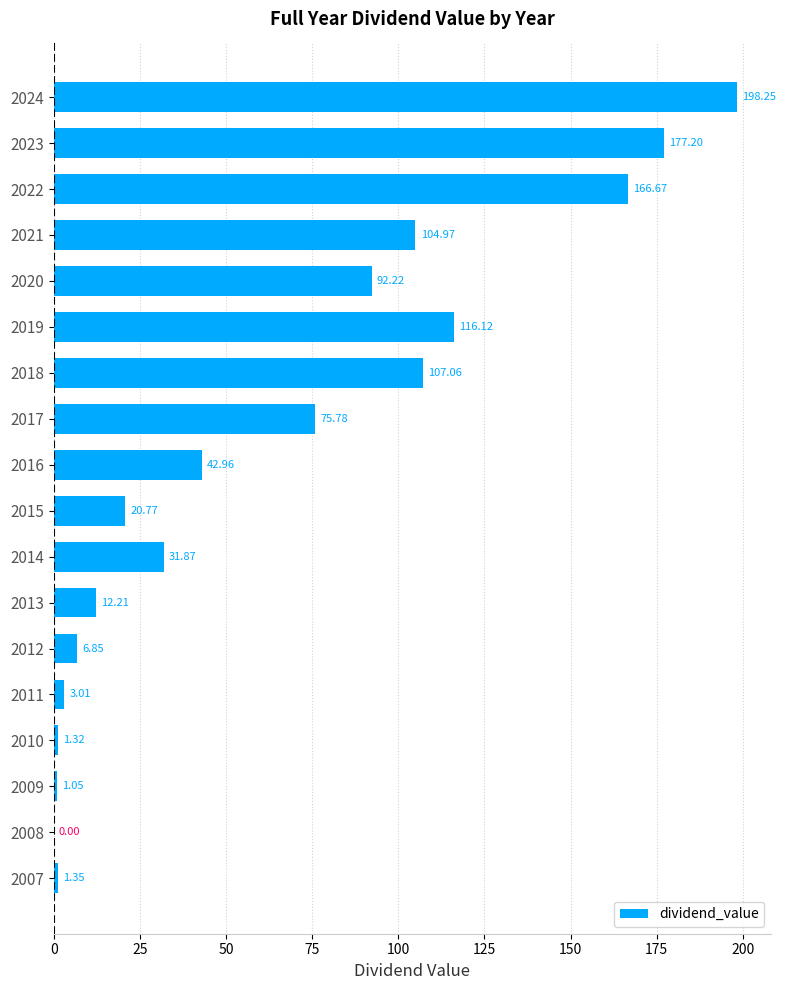

Where is the data nearest to the value 99?

2021